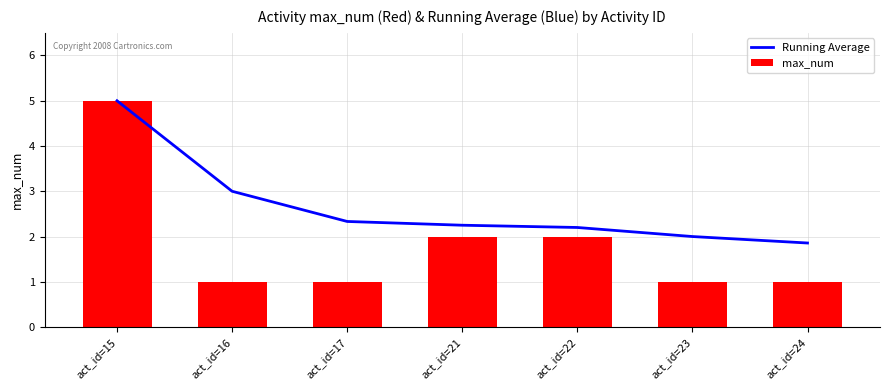

Which series has the largest range (max minus min)?

max_num